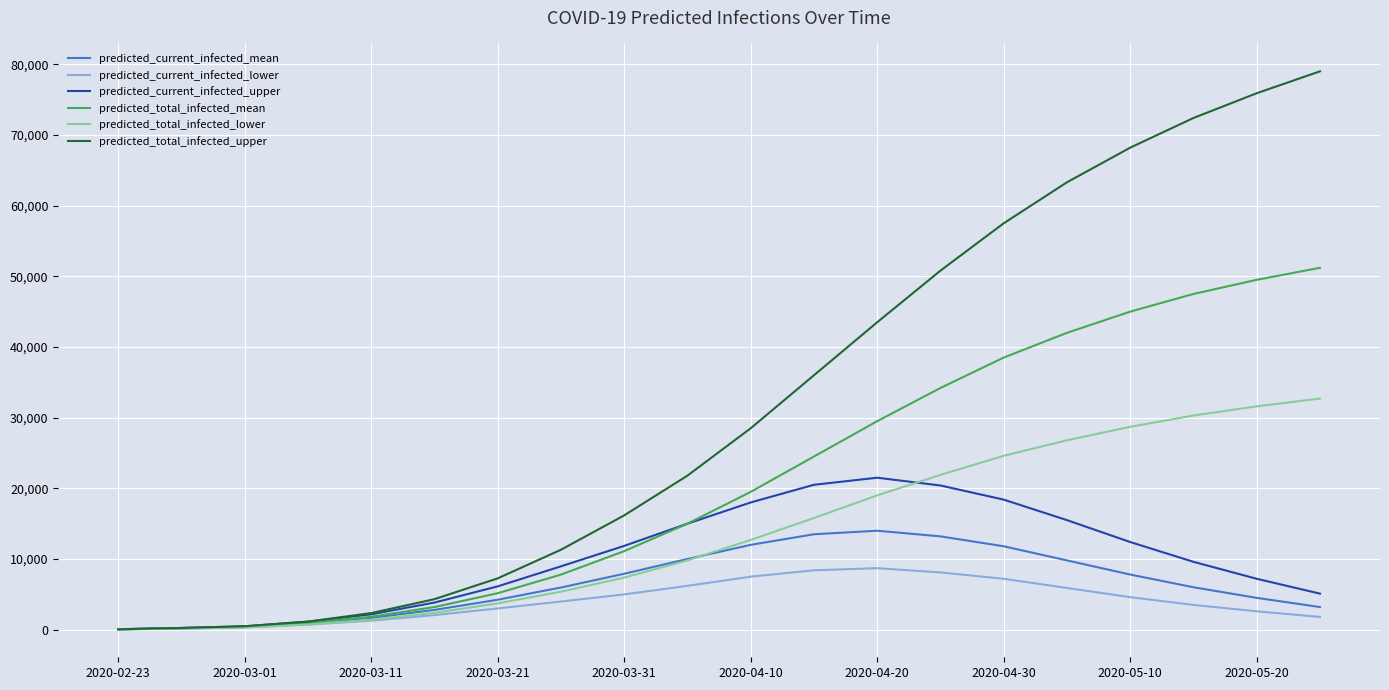

What is the greatest value displayed?

79000